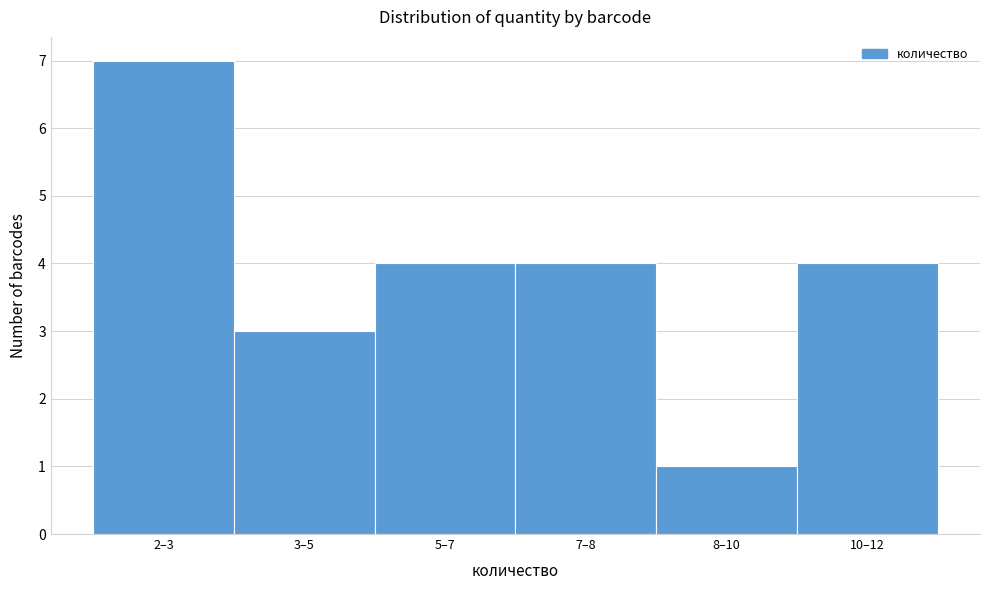

Reading left to right, transcribe all the data shown in this chart.

2–3=7	3–5=3	5–7=4	7–8=4	8–10=1	10–12=4